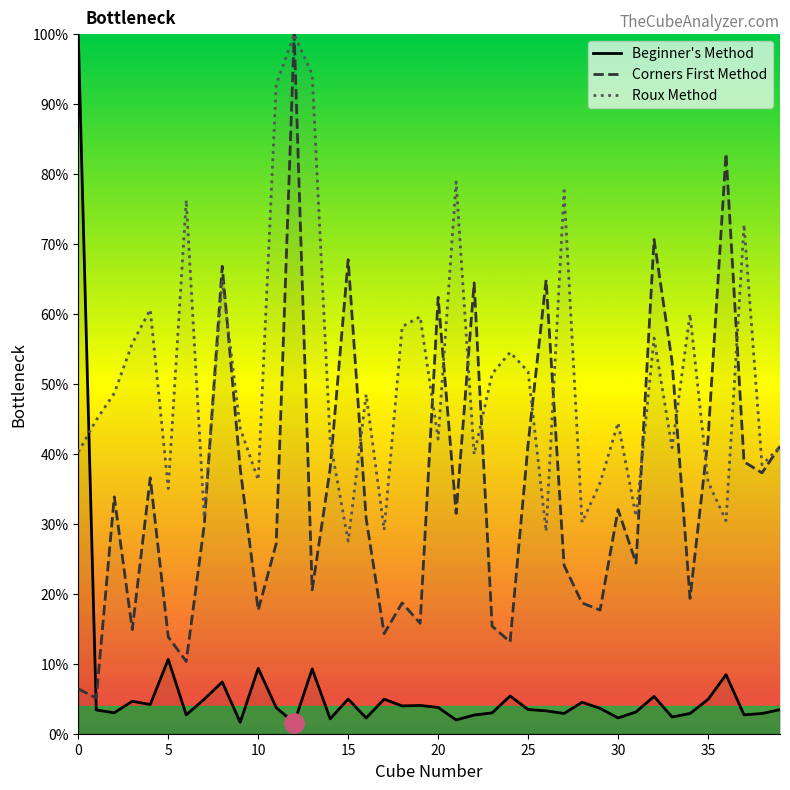

What is the total value across all series at 24?

73.0